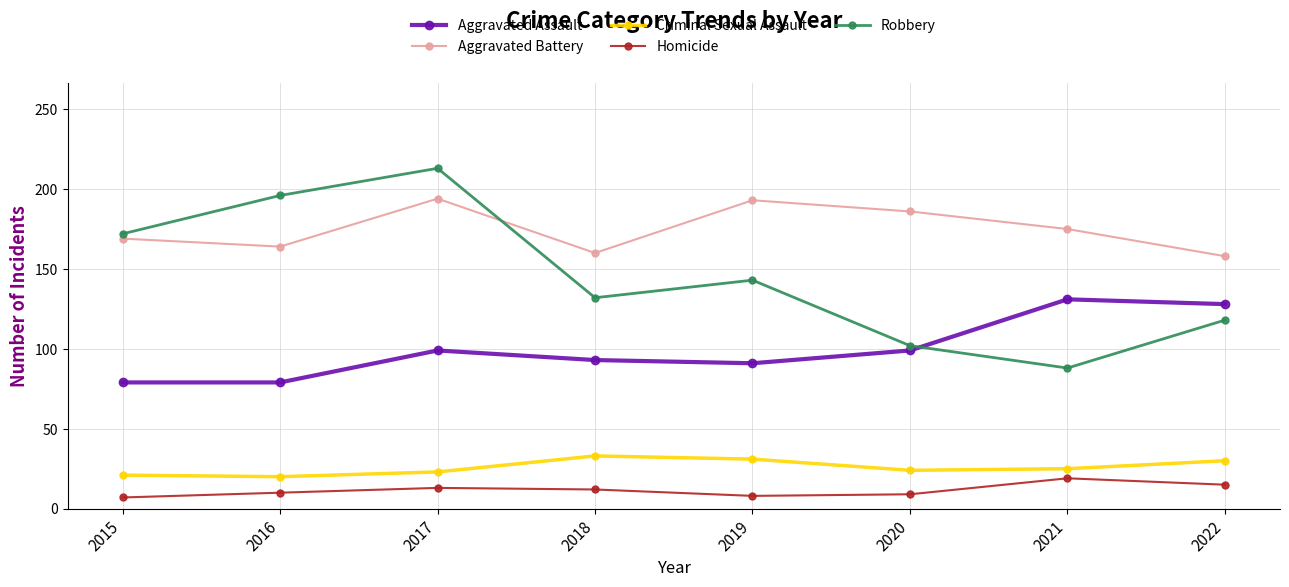

Which series has the largest range (max minus min)?

Robbery